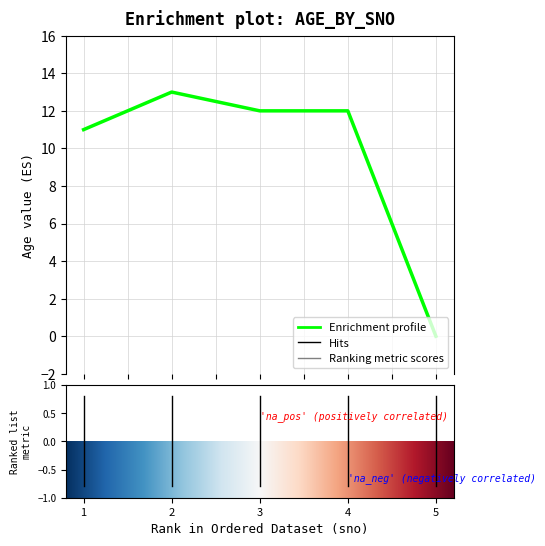

True or false: the data has more than 2 interior local peaks.

False